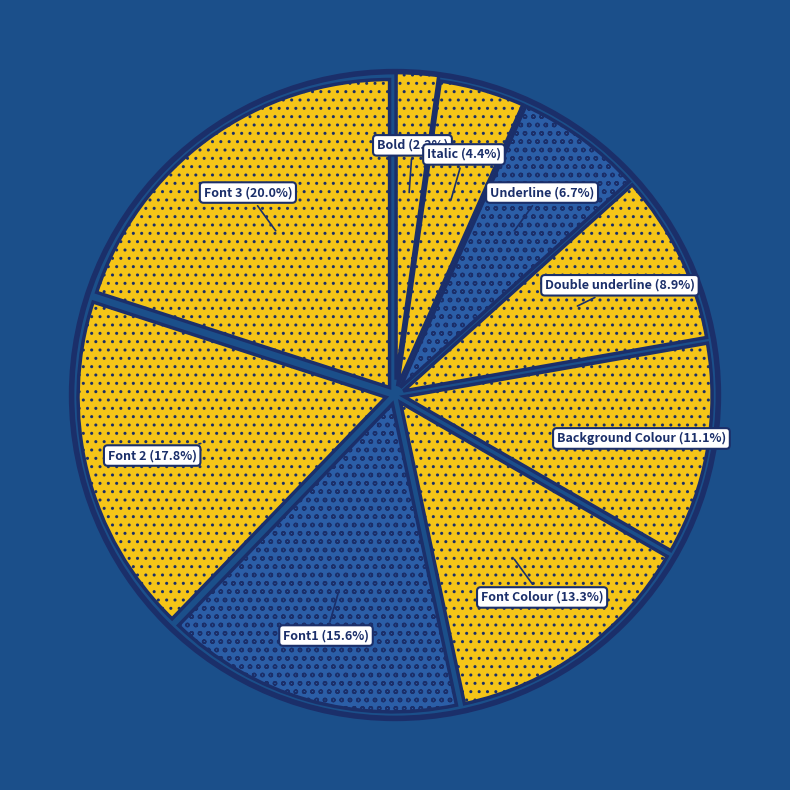

Rank the categories by value from lowest to highest.

Bold, Italic, Underline, Double underline, Background Colour, Font Colour, Font1, Font 2, Font 3